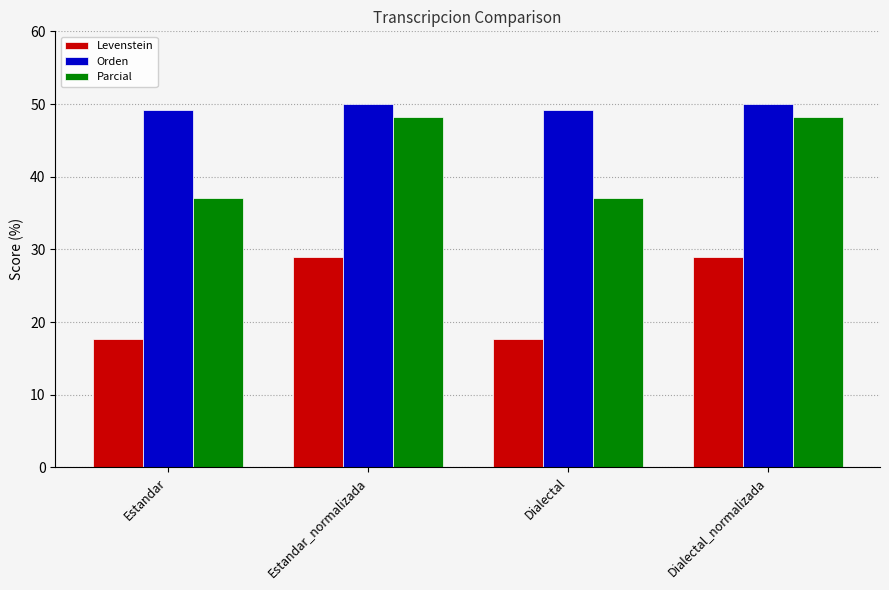

What is the difference between the Parcial values at Dialectal and Estandar_normalizada?

11.1